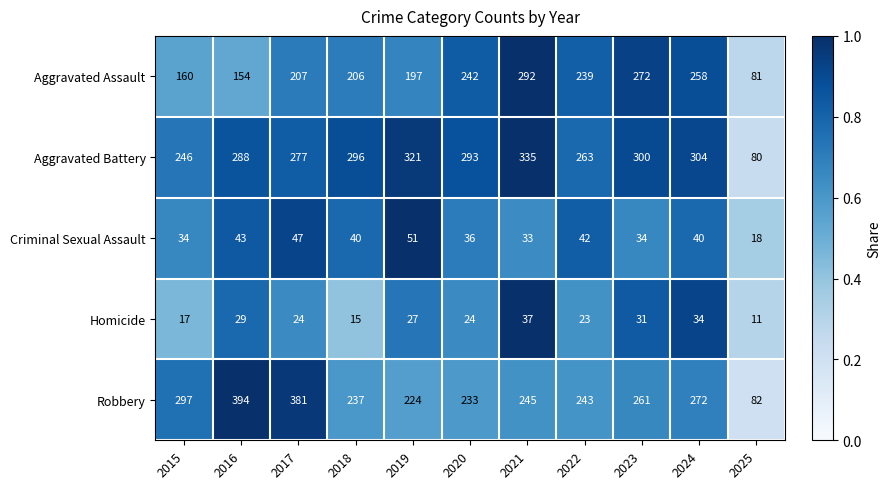

Which series has the largest total across all categories?

Aggravated Battery